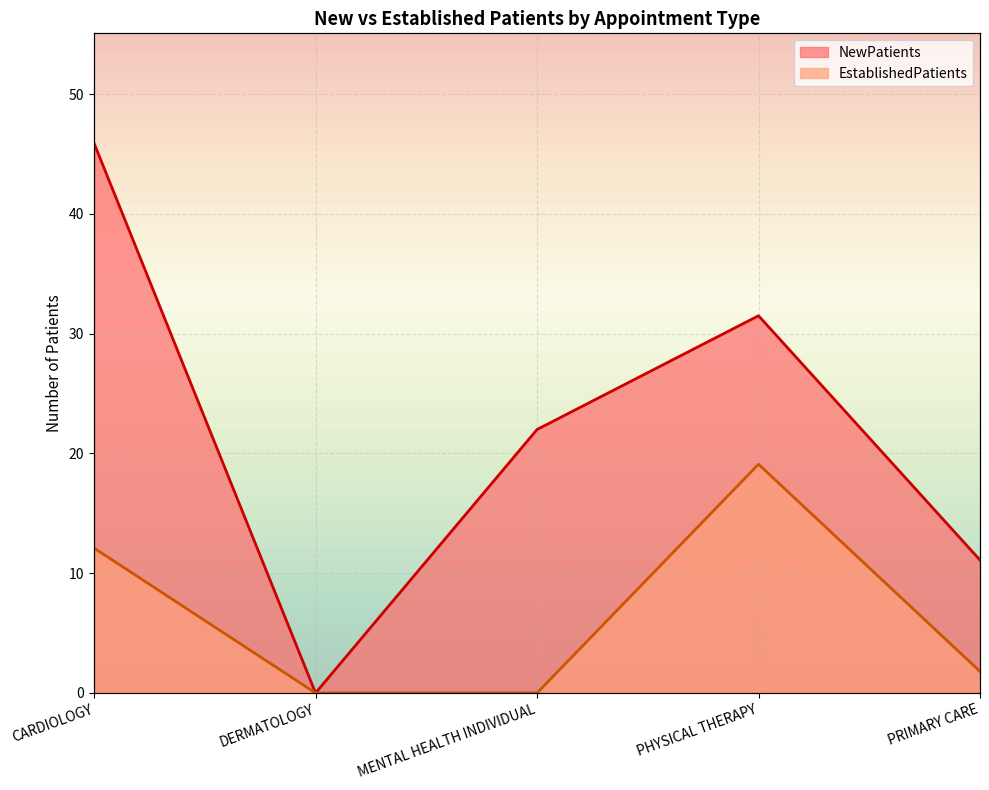

Is the value of NewPatients at CARDIOLOGY greater than the value of EstablishedPatients at PHYSICAL THERAPY?

Yes